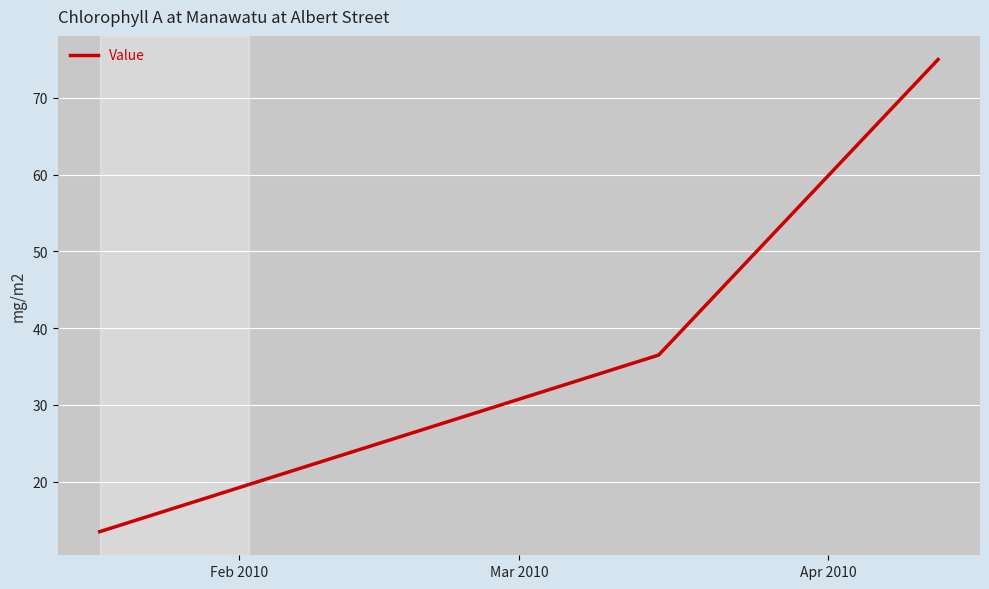

What is the greatest value displayed?

75.0